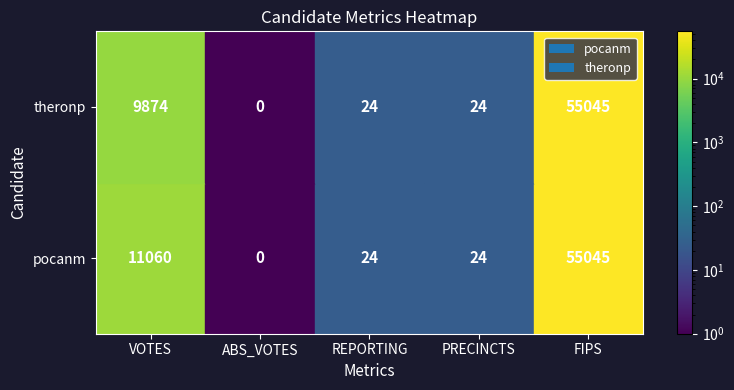

The pocanm series shows 3089 at 0. True or false?

False